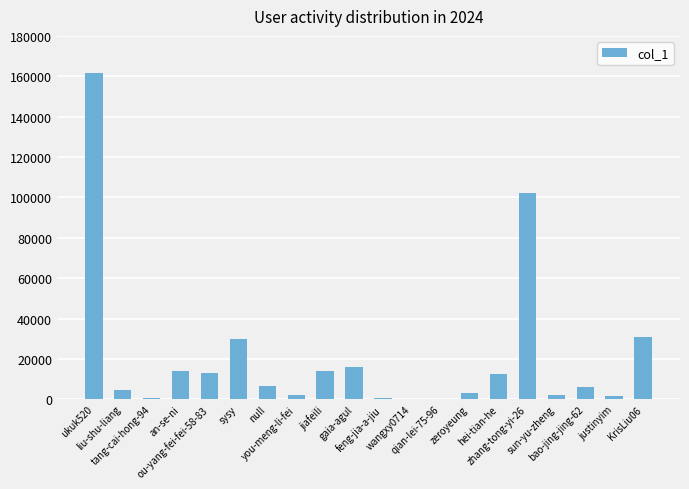

How many distinct data groups are displayed?

1